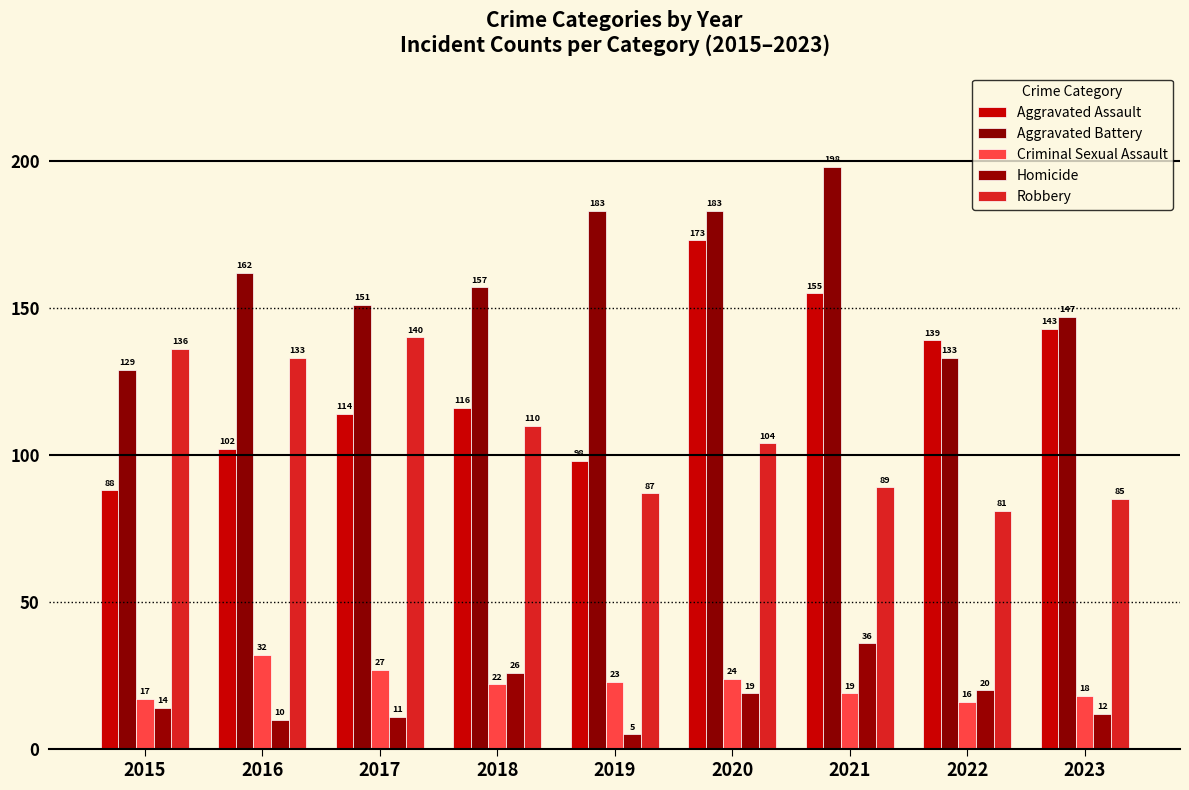

Which label corresponds to the largest value in the chart?

2021